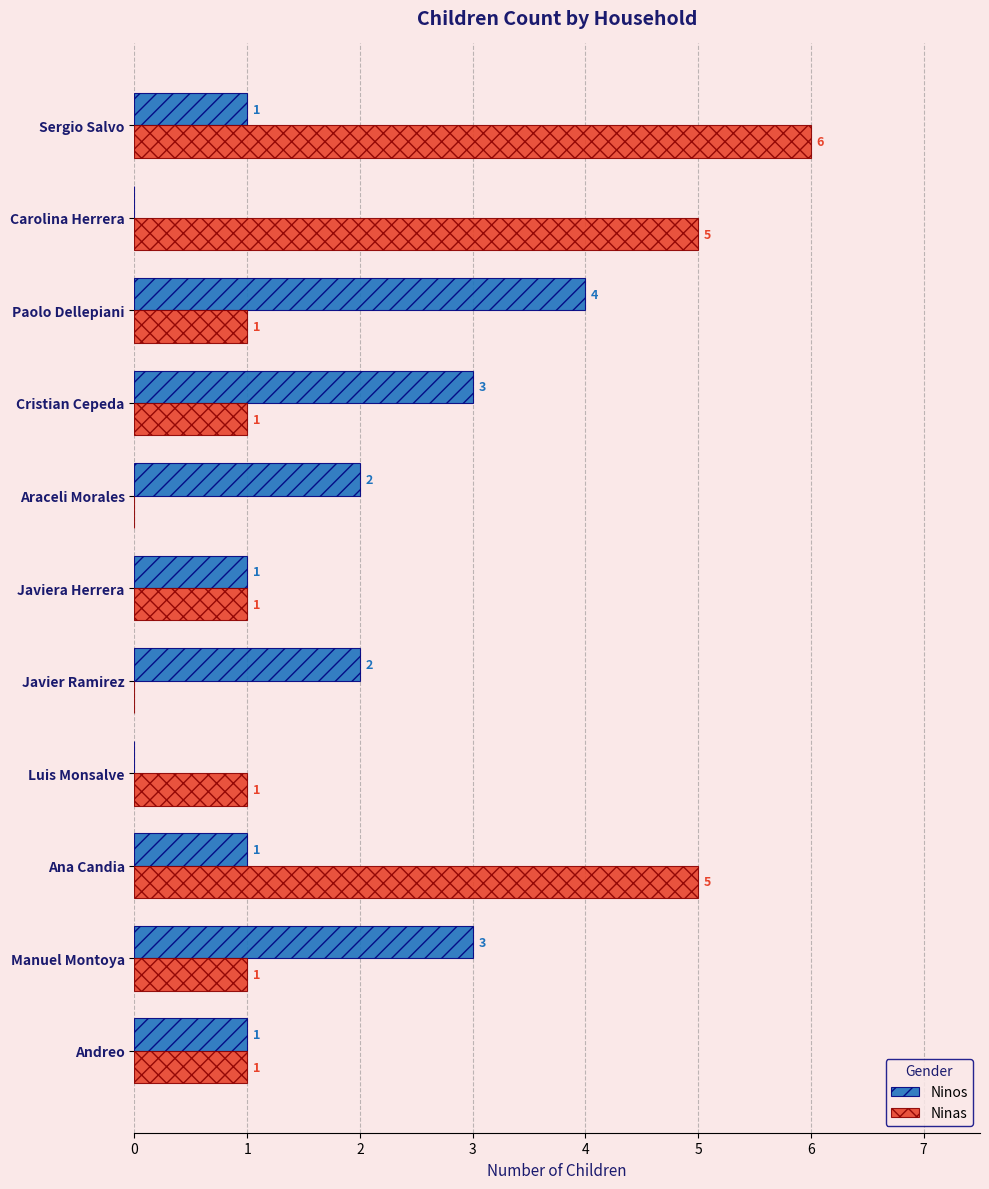

What is the greatest value displayed?

6